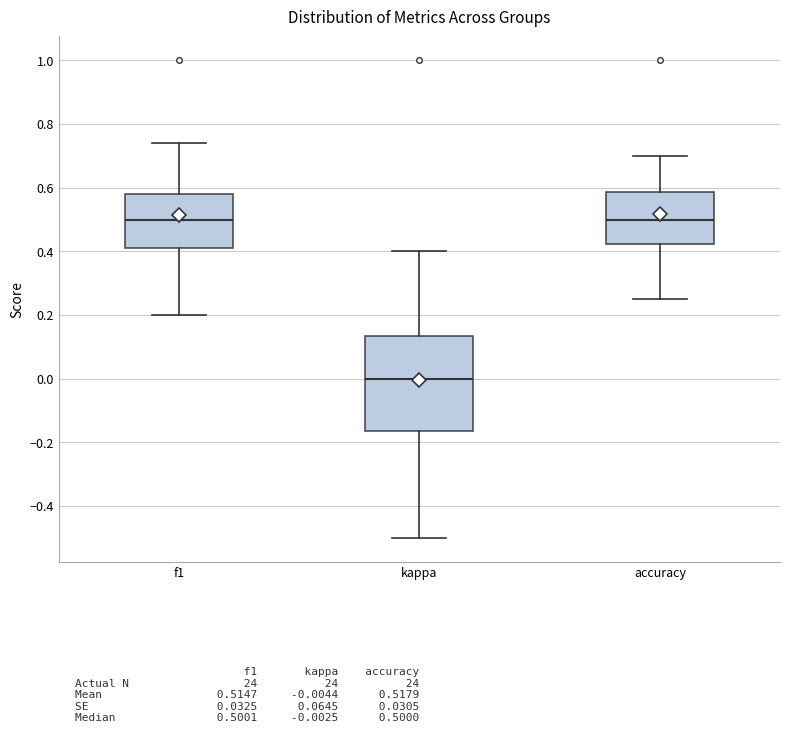

Reading left to right, read every box against the y-axis: the position of its median line, the range the box covers, and the ends of its whiskers. The values are not printed on the chart, so give them approximately, as read against the axis.

f1: median 0.50, box 0.42 to 0.58, whiskers 0.20 to 0.74
kappa: median 0.00, box -0.16 to 0.14, whiskers -0.50 to 0.40
accuracy: median 0.50, box 0.42 to 0.58, whiskers 0.26 to 0.70